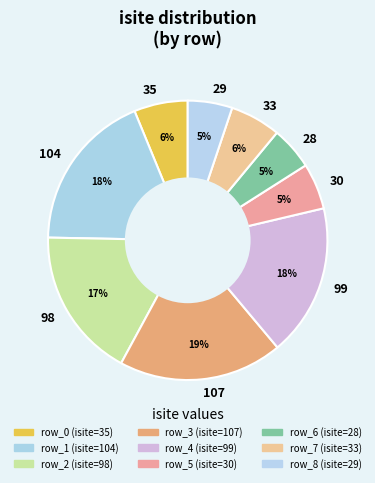

Is there any slice that represents more than half of the pie?

No